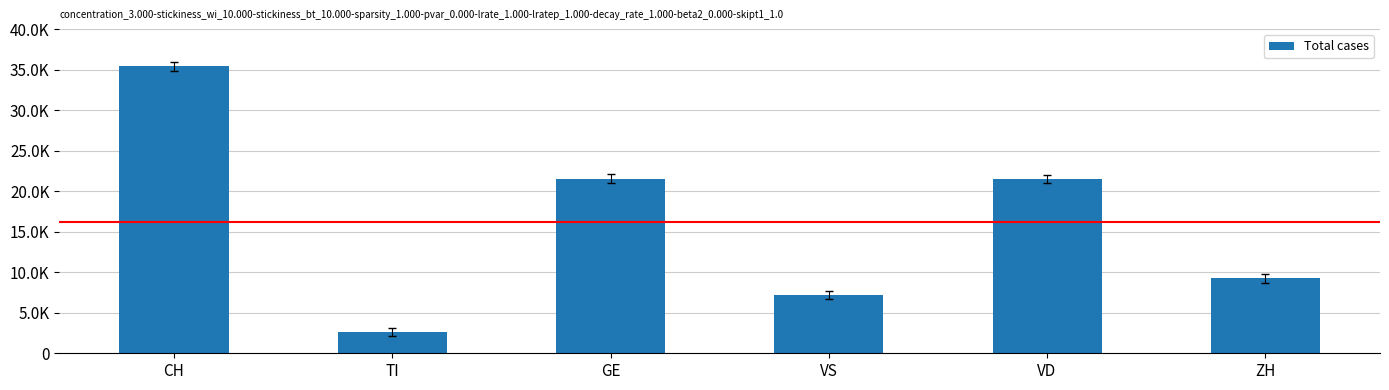

Which has a higher value, VS or GE?

GE